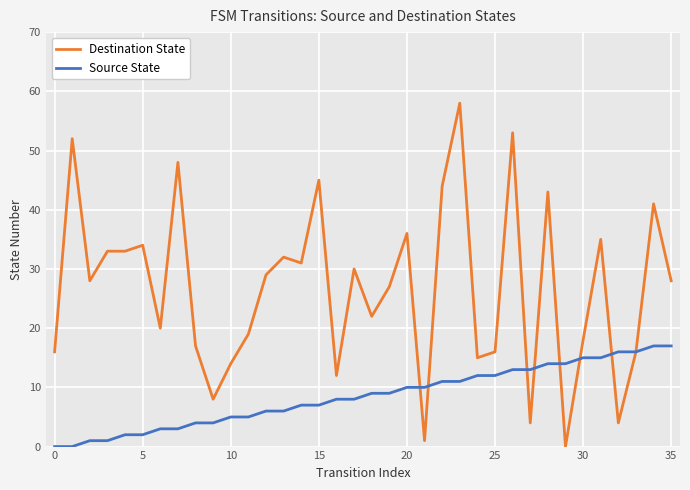

Which series has the largest total across all categories?

Destination State